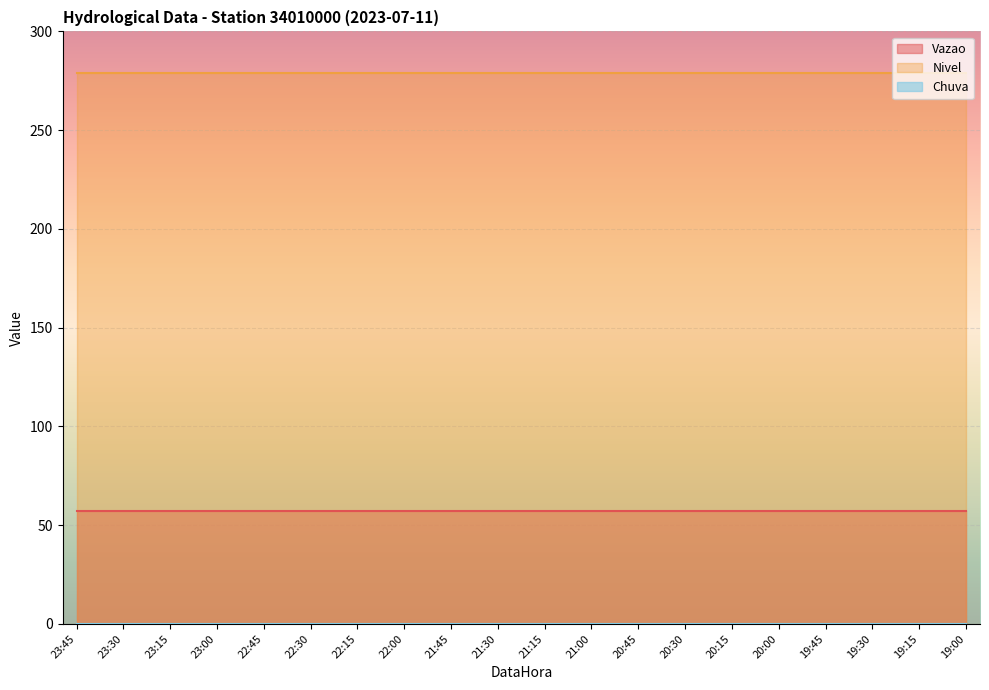

True or false: Chuva has more than 1 interior local peaks.

False